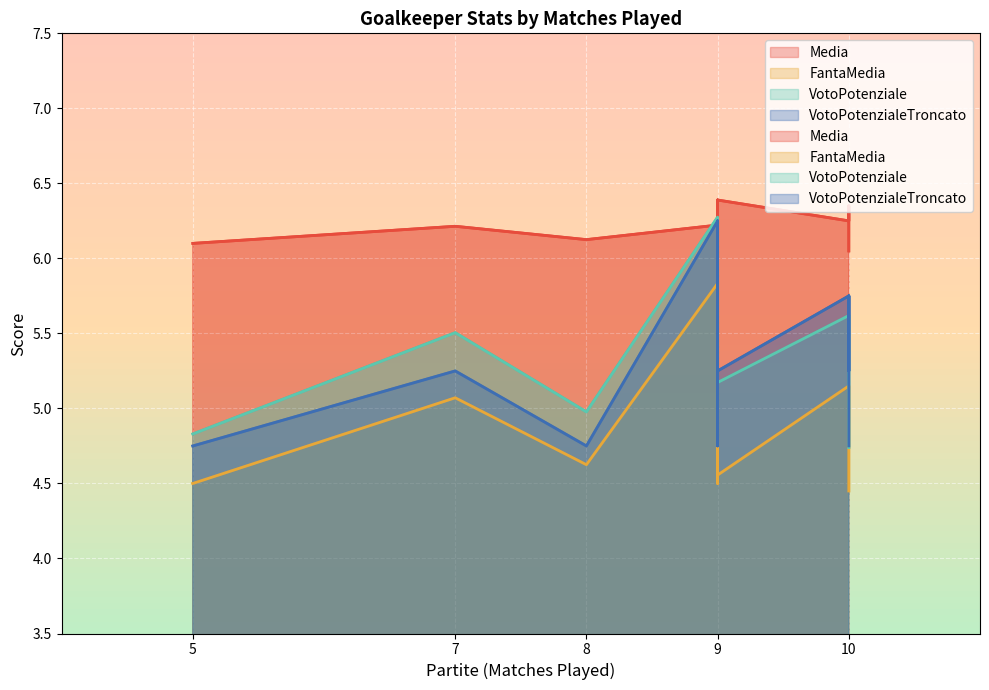

True or false: FantaMedia has a value of 4.5 at 10.

True